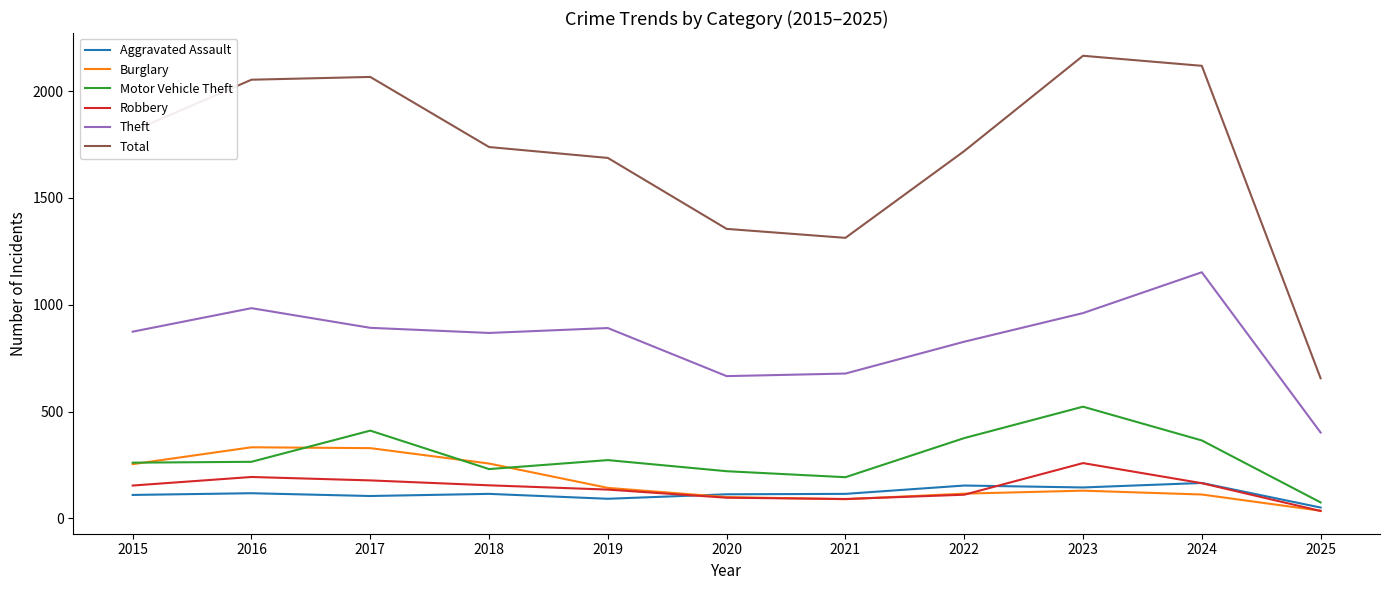

Which category has the highest value in the Robbery series?

2023